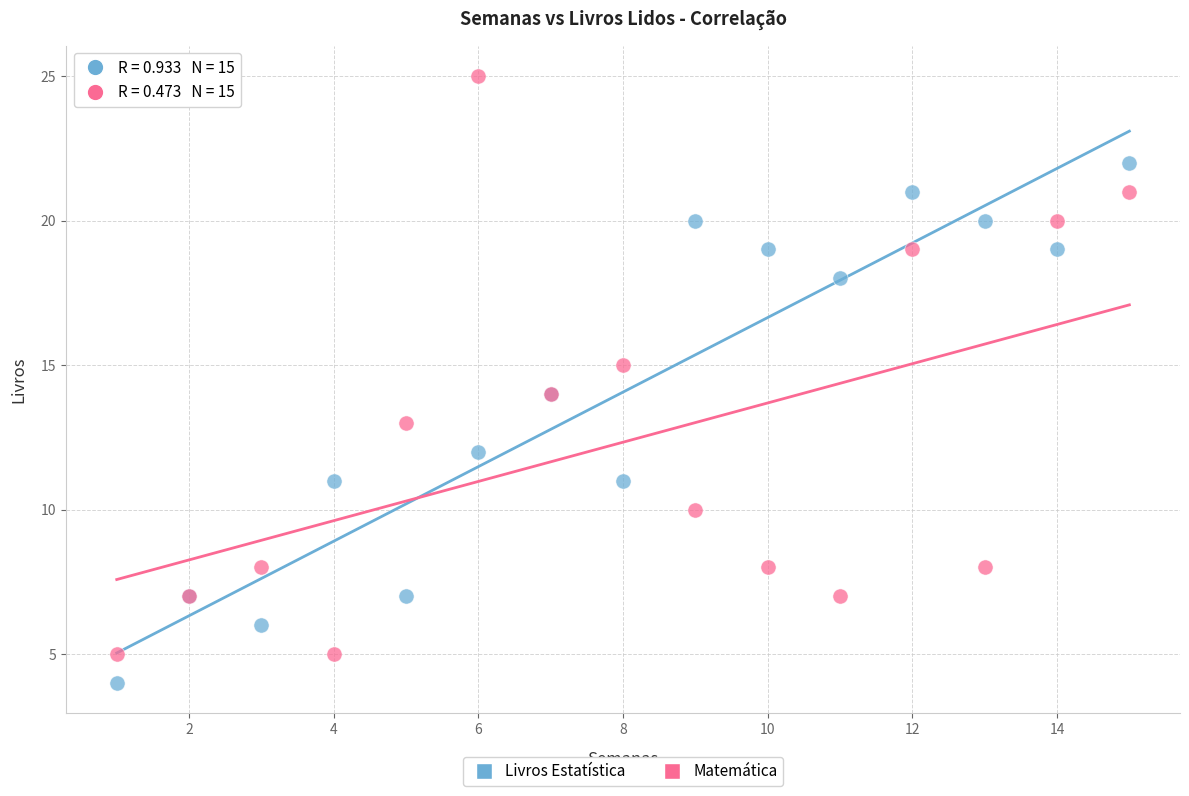

What are all the series names shown in the legend?

Livros Estatística, Matemática